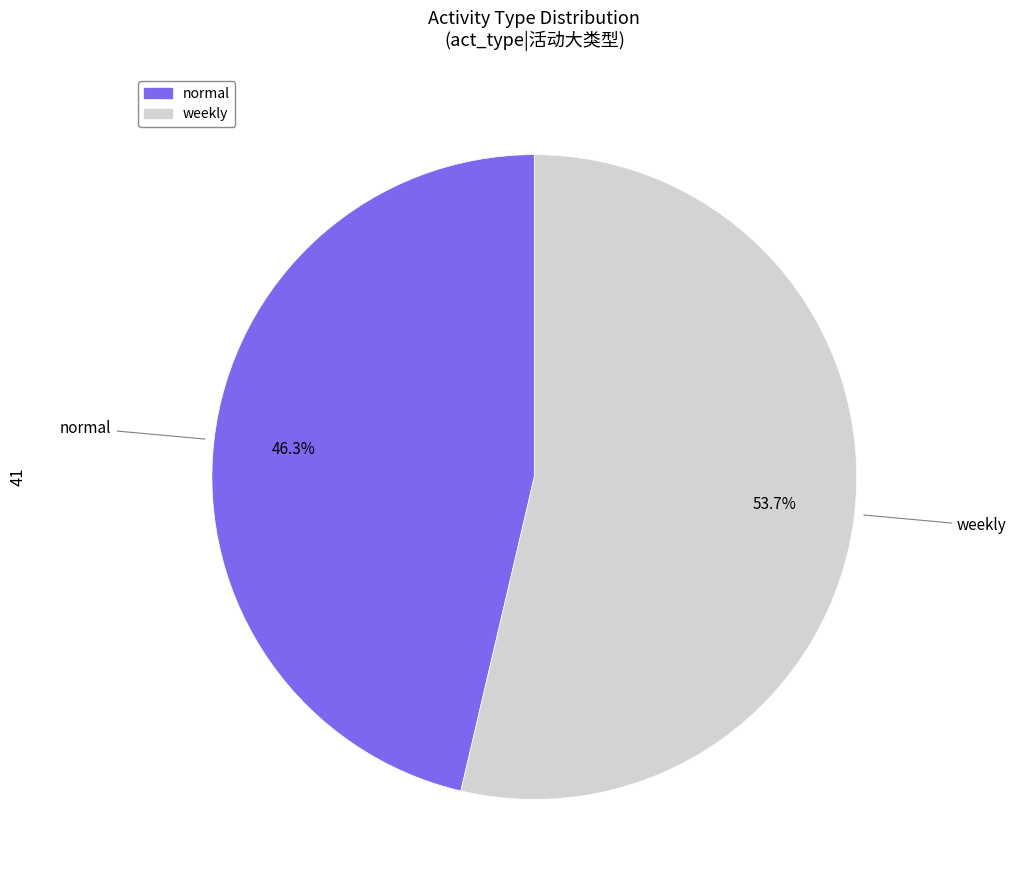

What is the majority slice?

weekly